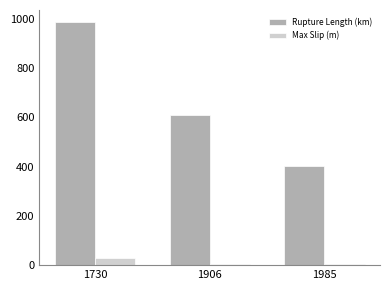

The value of Rupture Length (km) at 1985 is 403.0. True or false?

True